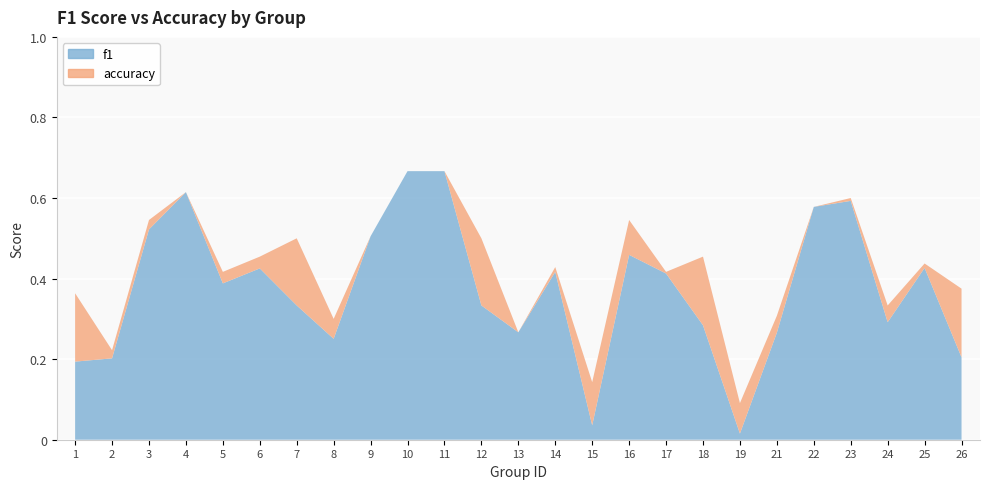

What is the average value of the f1 series?

0.4